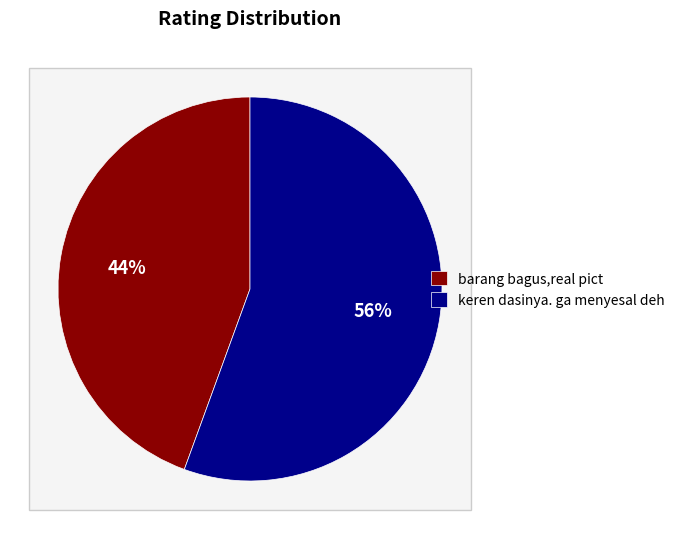

How many segments does this pie chart have?

2